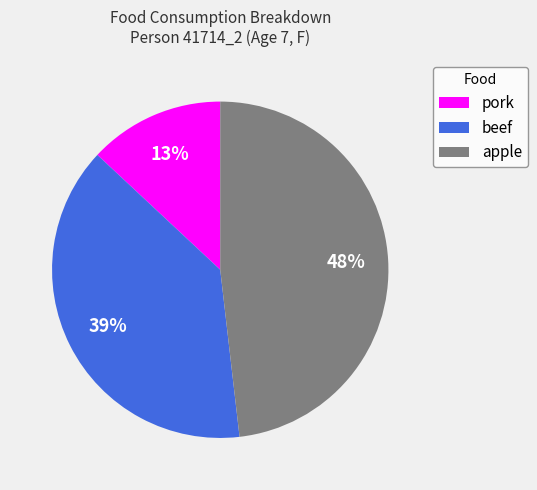

Do apple and beef together represent more than half of the pie?

Yes